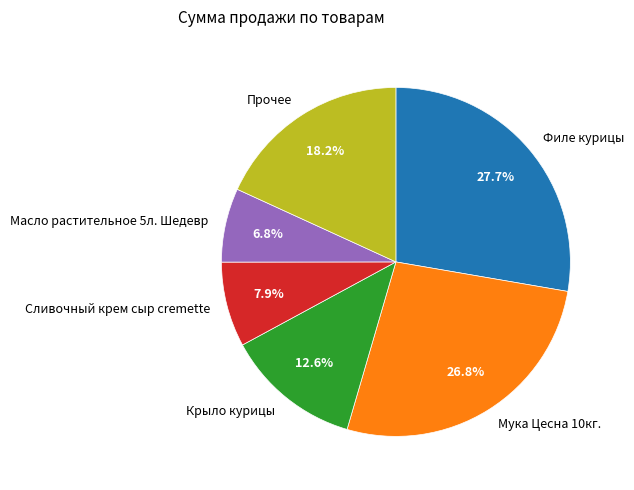

What is the smallest slice in the pie chart?

Масло растительное 5л. Шедевр